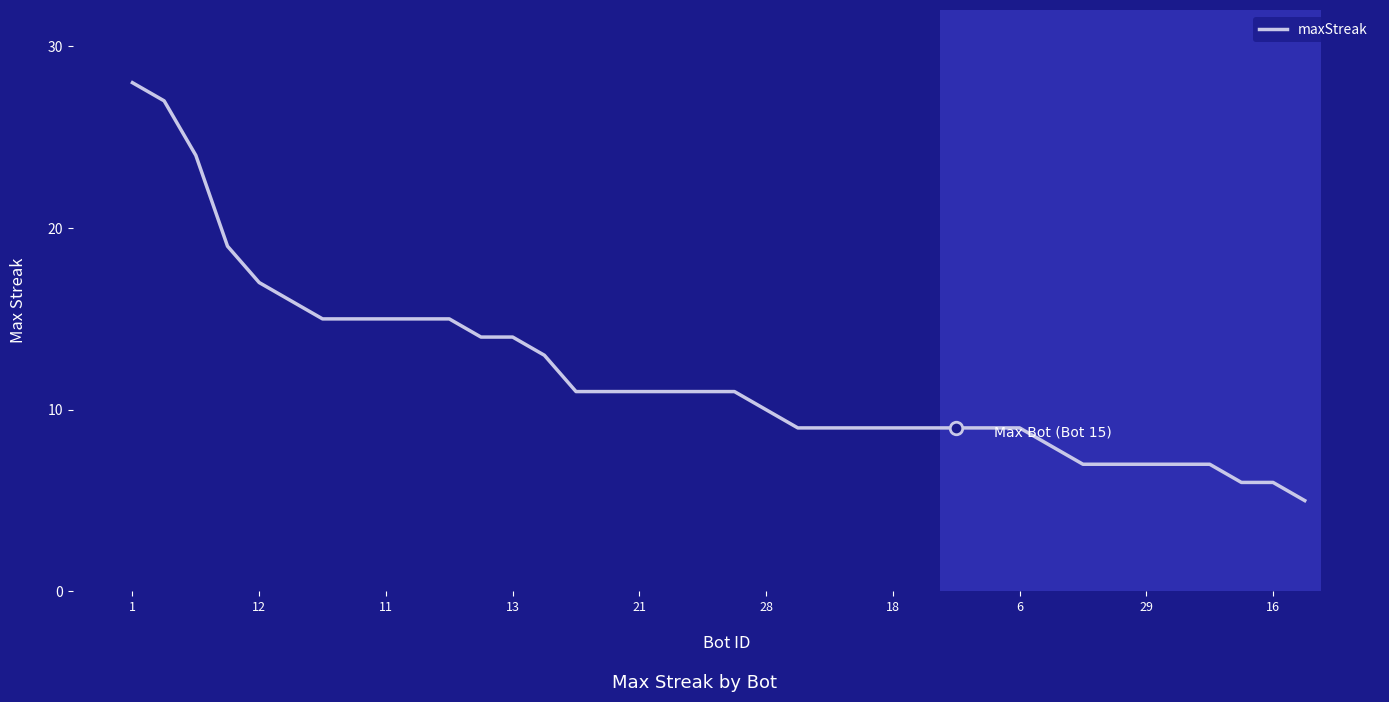

What is the smallest value displayed?

5